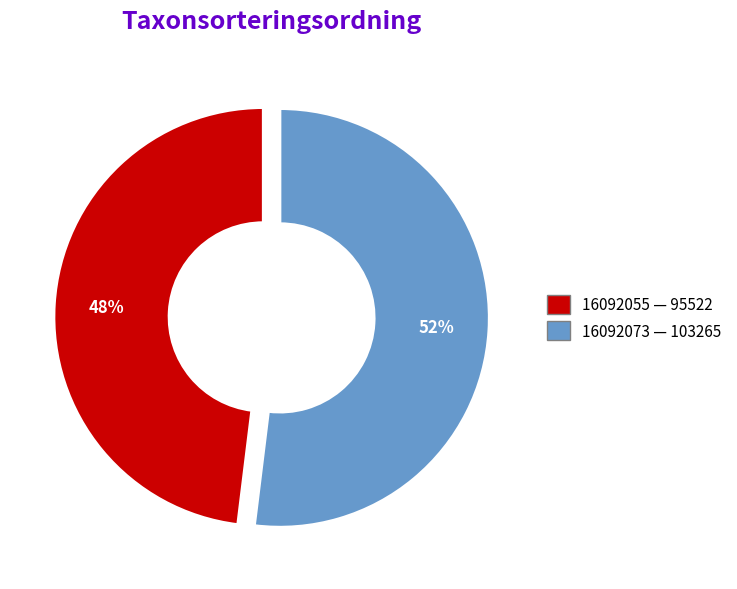

What is the majority slice?

16092073